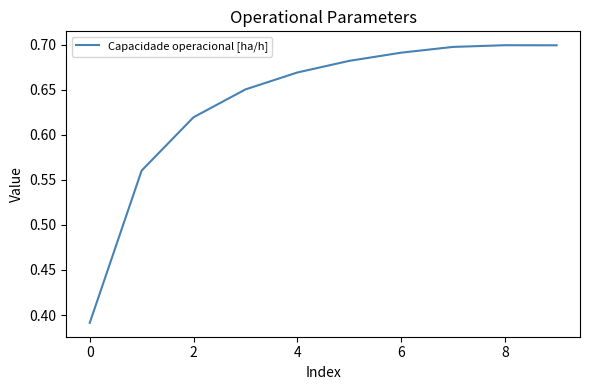

What is the difference between the maximum and minimum values?

0.3